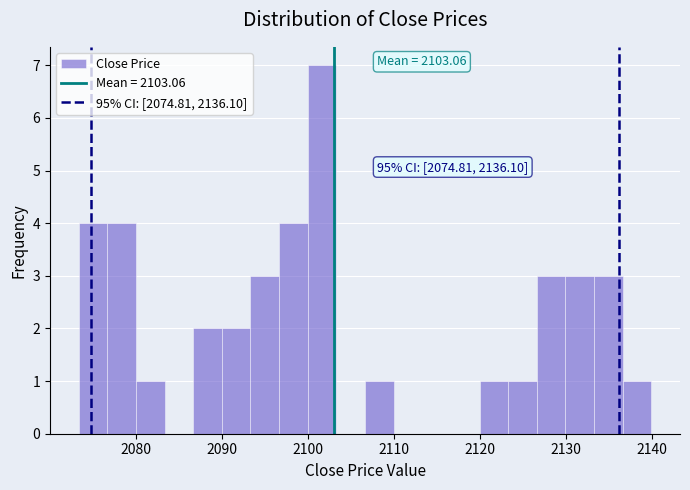

Around what value on the x-axis is the tallest bar? Give the approximate position of its centre, as read against the axis.

2102